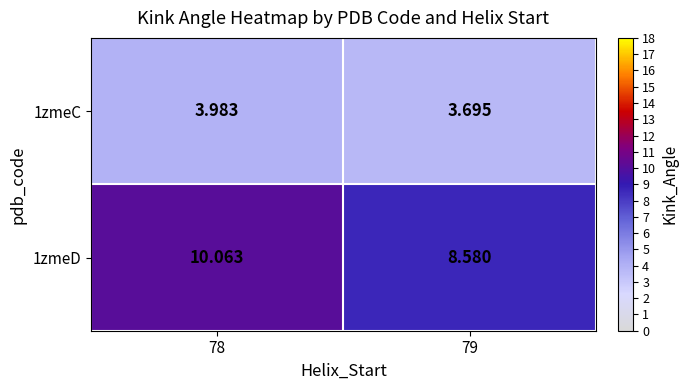

Which category has the highest value across all series?

78